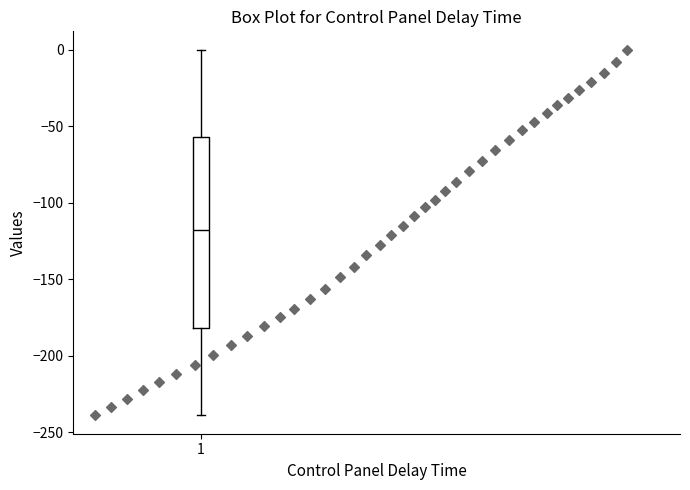

Transcribe this box plot: give where the median line is, the range the box spans, and where the two whiskers end, as read against the y-axis. The values are not printed on the chart, so give them approximately, as read against the axis.

median -120, box -180 to -55, whiskers -240 to 0